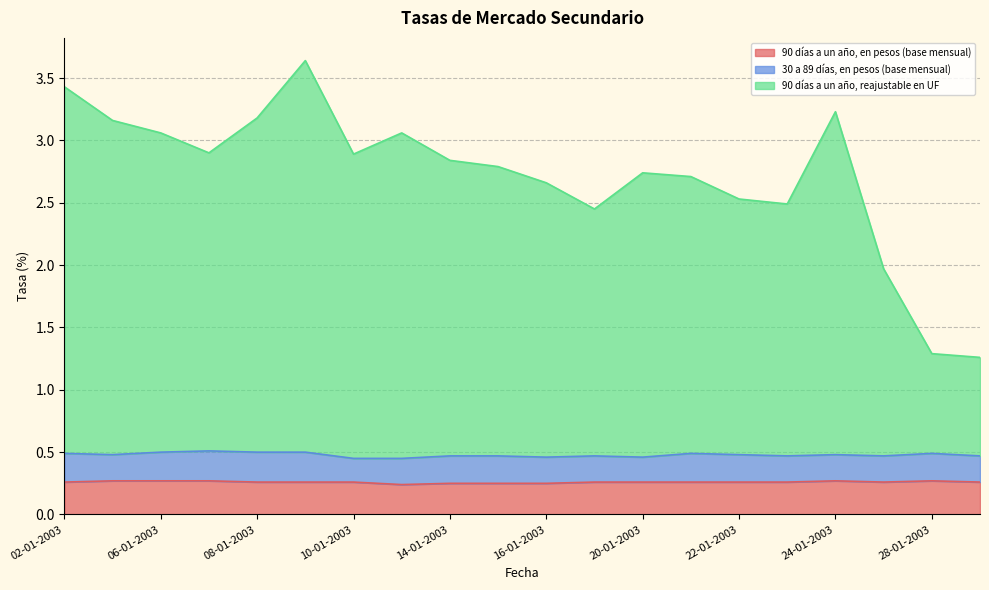

How many values in the 90 días a un año, reajustable en UF series are below 2?

3